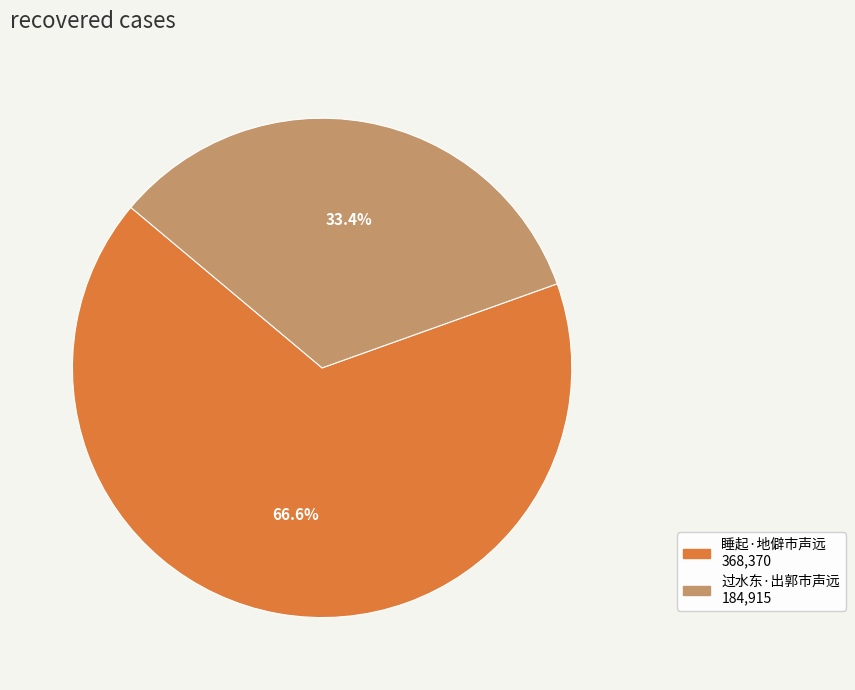

Between 过水东·出郭市声远 and 睡起·地僻市声远, which is larger?

睡起·地僻市声远